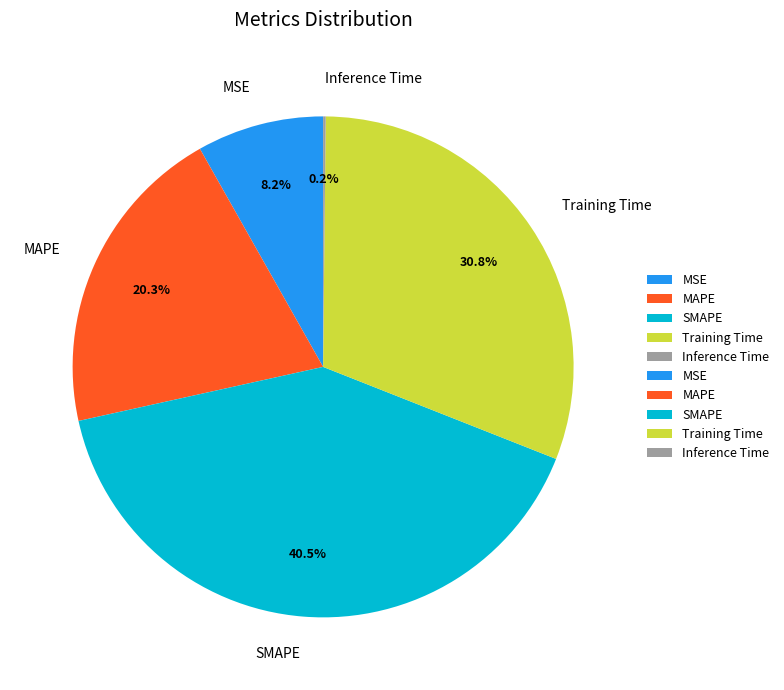

Which slice is the largest?

SMAPE